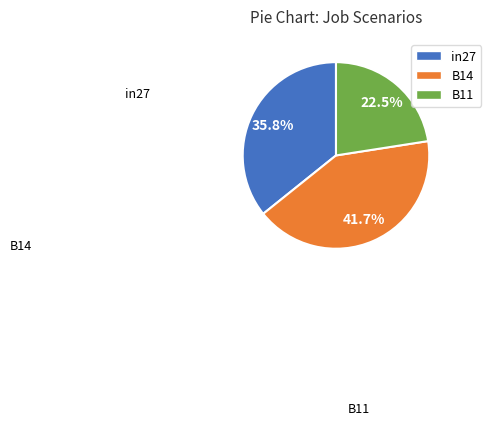

Rank the categories by value from lowest to highest.

B11, in27, B14